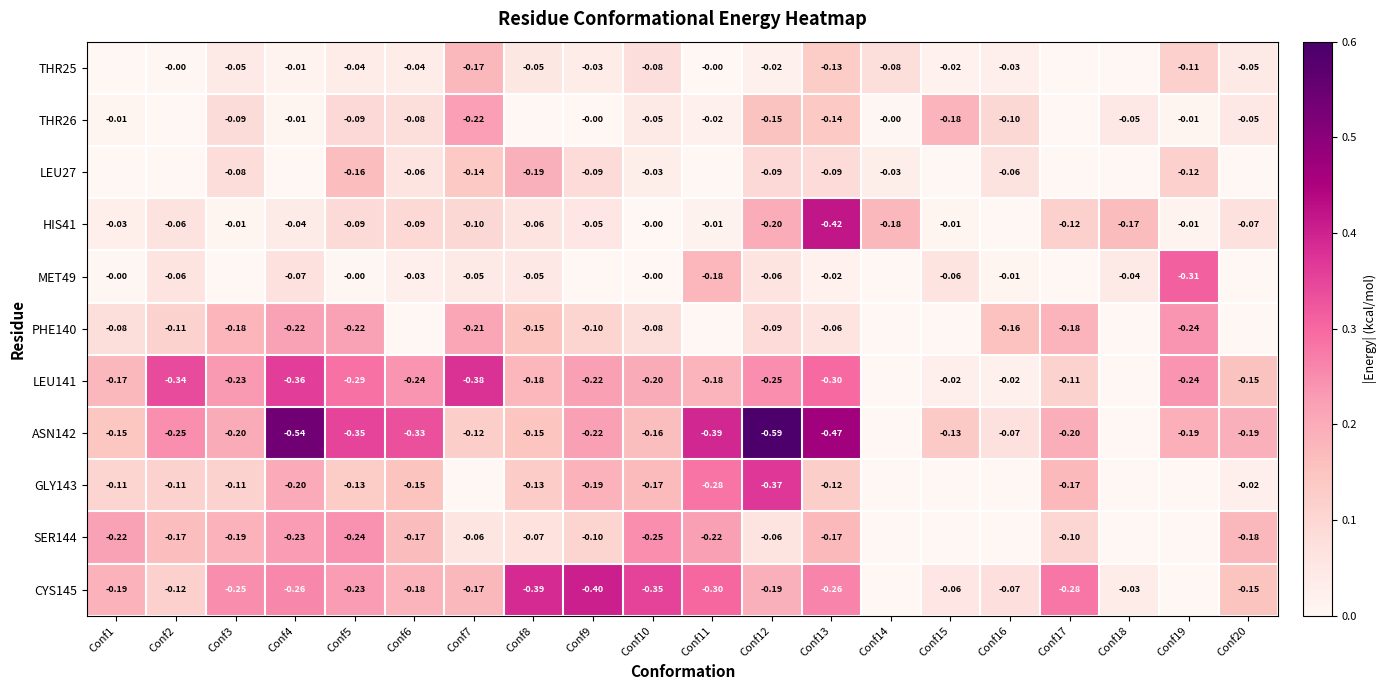

Is the value of SER144 at Conf8 greater than the value of THR25 at Conf5?

No